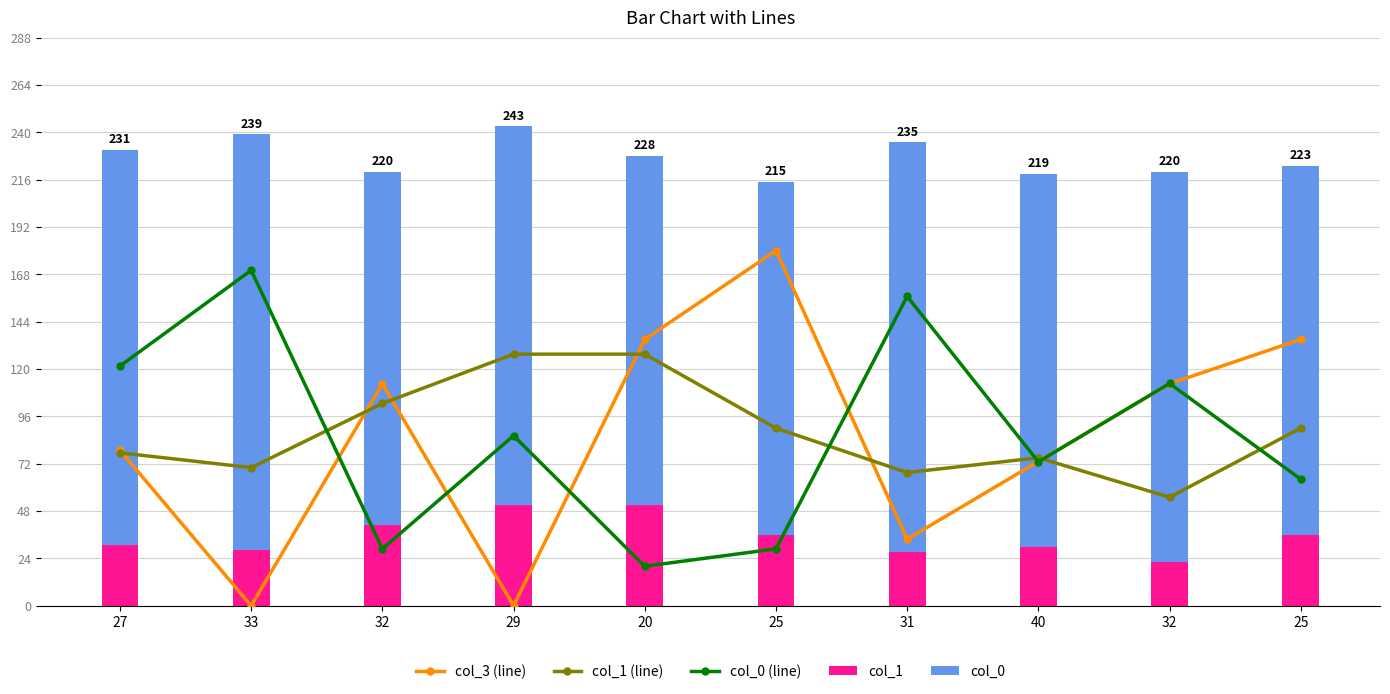

Reading left to right, extract all data points from this chart.

col_3 (line): 27=78.8	33=0.0	32=112.5	29=0.0	20=135.0	25=180.0	31=33.8	40=73.1	32=112.5	25=135.0
col_1 (line): 27=77.5	33=70.0	32=102.5	29=127.5	20=127.5	25=90.0	31=67.5	40=75.0	32=55.0	25=90.0
col_0 (line): 27=121.5	33=170.0	32=28.8	29=86.2	20=20.0	25=28.8	31=156.8	40=72.9	32=112.6	25=64.1
col_1: 27=31.0	33=28.0	32=41.0	29=51.0	20=51.0	25=36.0	31=27.0	40=30.0	32=22.0	25=36.0
col_0: 27=200.0	33=211.0	32=179.0	29=192.0	20=177.0	25=179.0	31=208.0	40=189.0	32=198.0	25=187.0